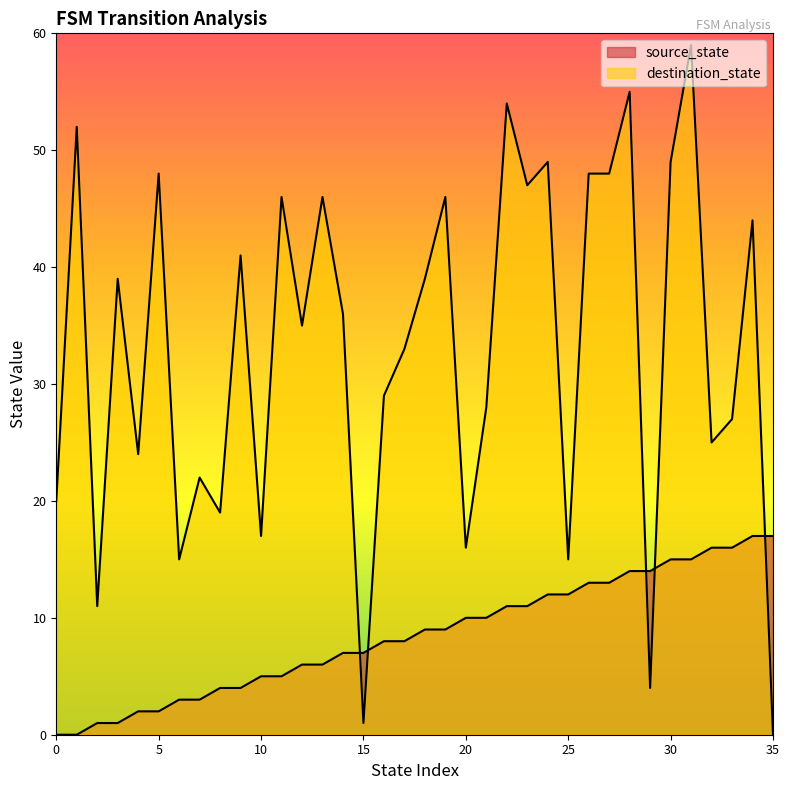

How many interior local valleys does the destination_state series have?

12